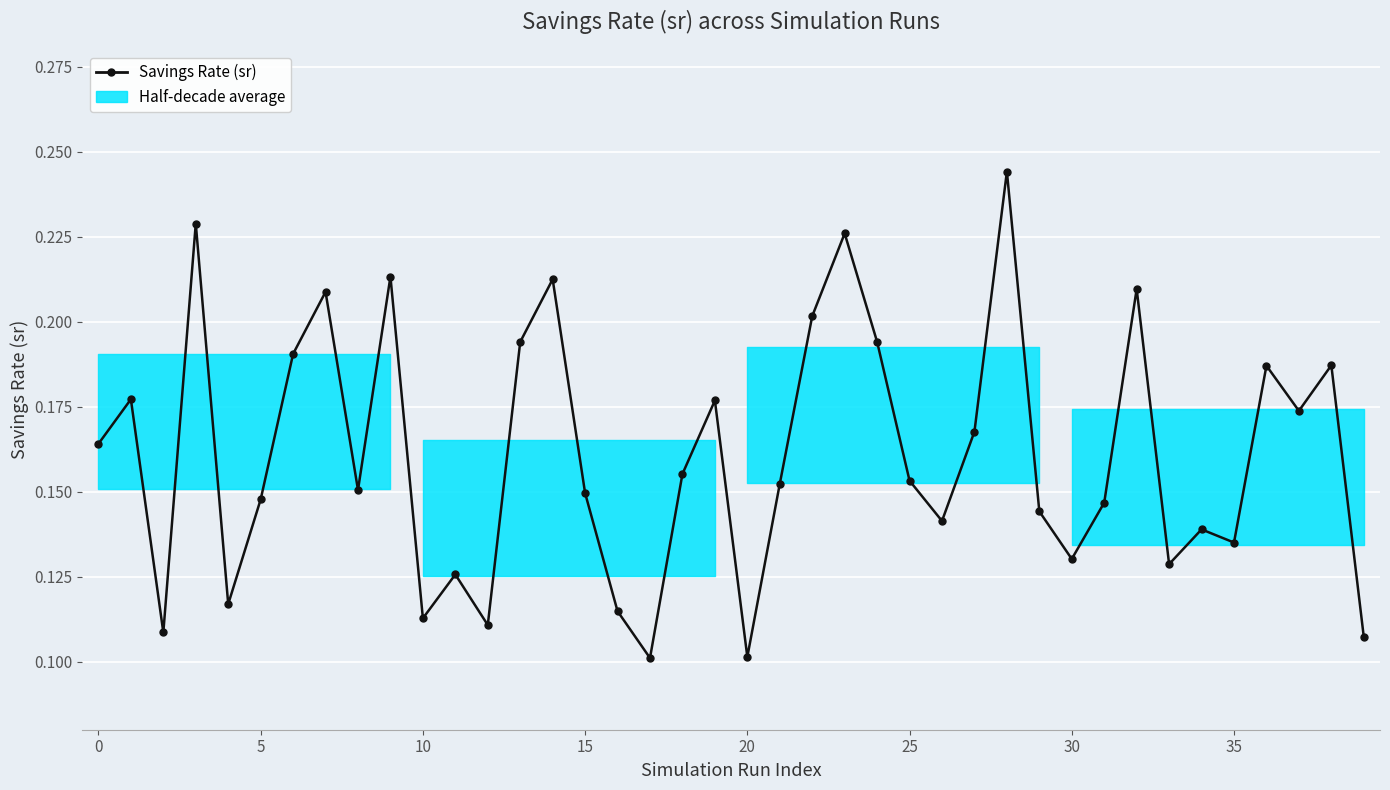

Between 24 and 20, which is larger?

24